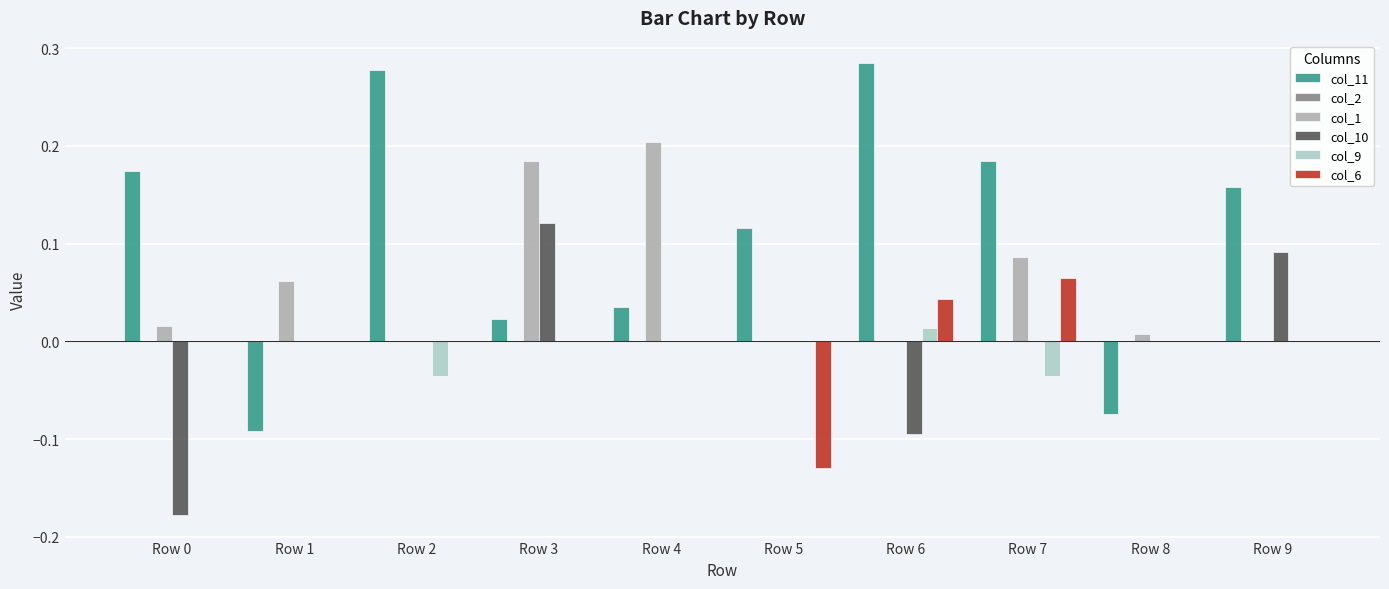

What is the difference between the maximum and second lowest values in the col_11 series?

0.4